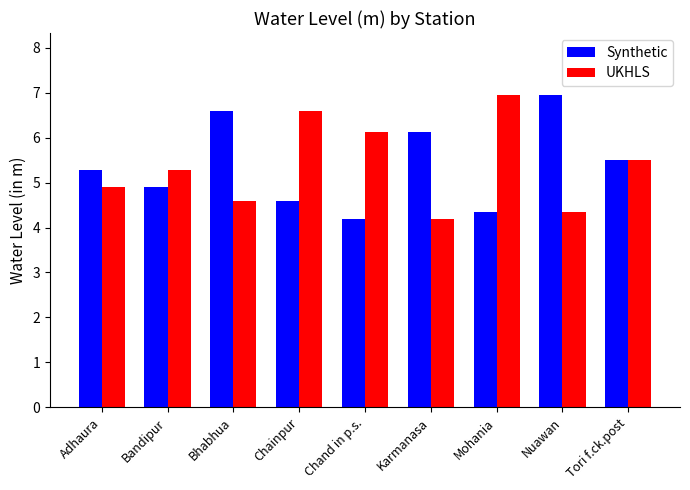

What is the minimum value for Synthetic?

4.2